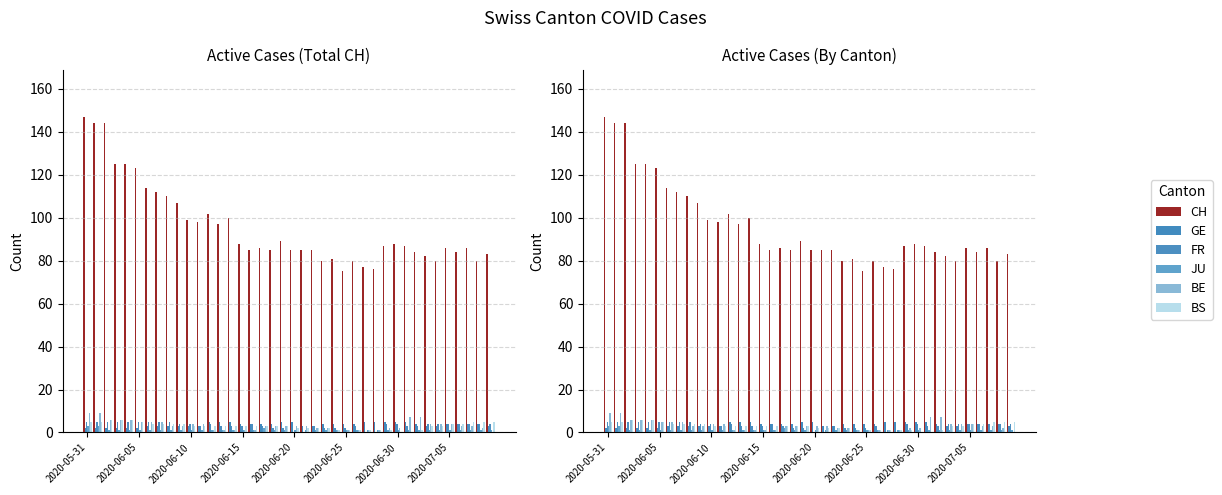

What is the value of the BE bar at the 31st from the left?

2